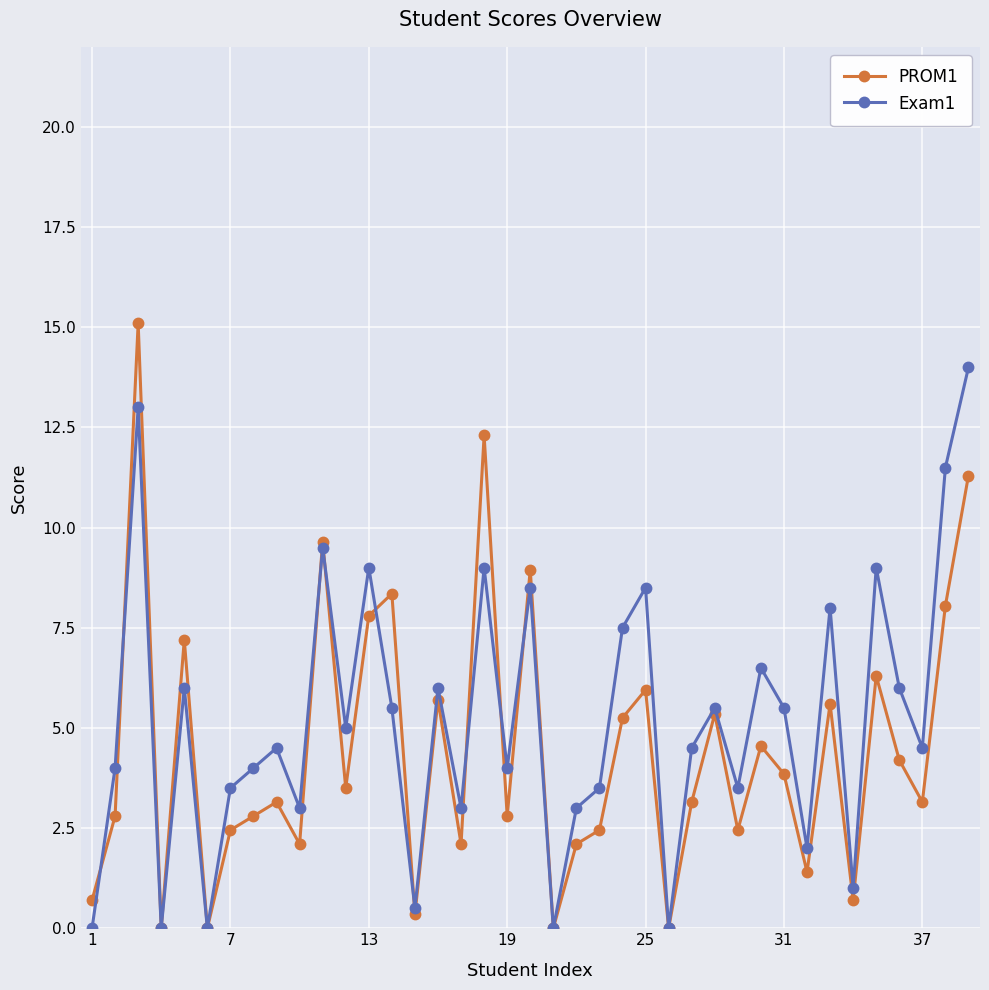

What is the value of the PROM1 point at the 13th from the left?

7.8